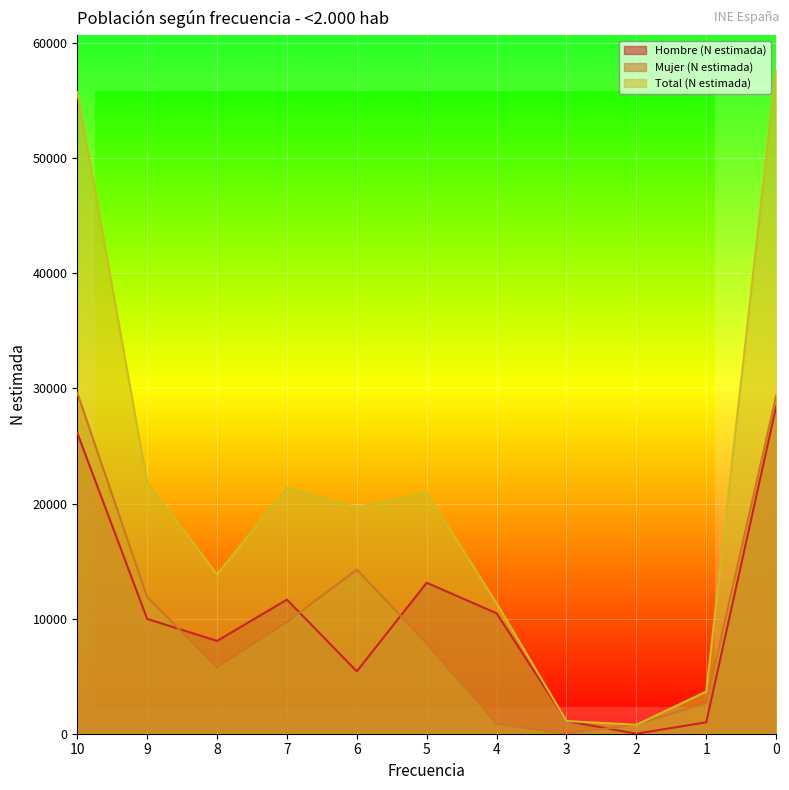

Is the value of Hombre (N estimada) at 0 greater than the value of Mujer (N estimada) at 5?

Yes